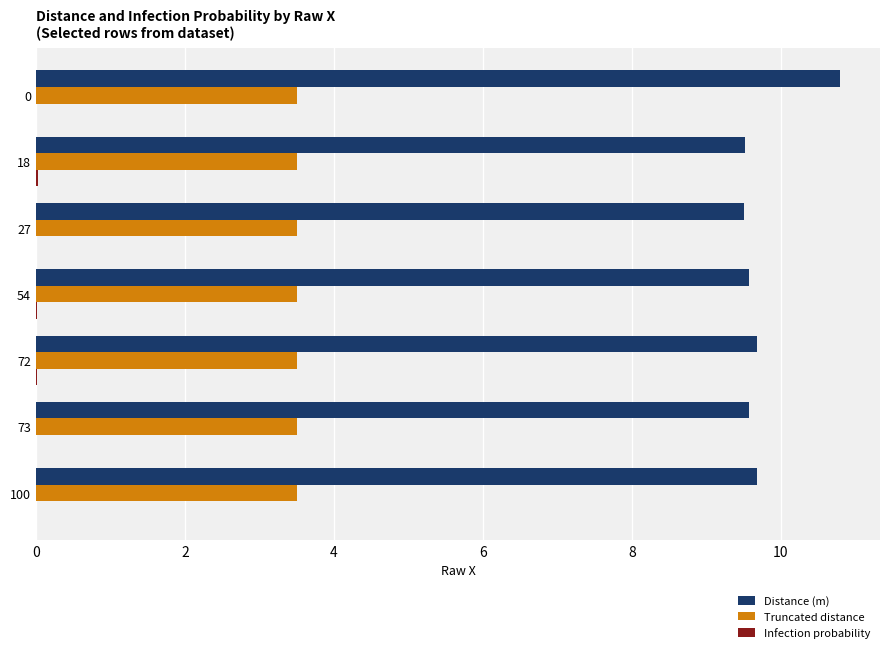

True or false: Truncated distance has a value of 2.0 at 18.

False